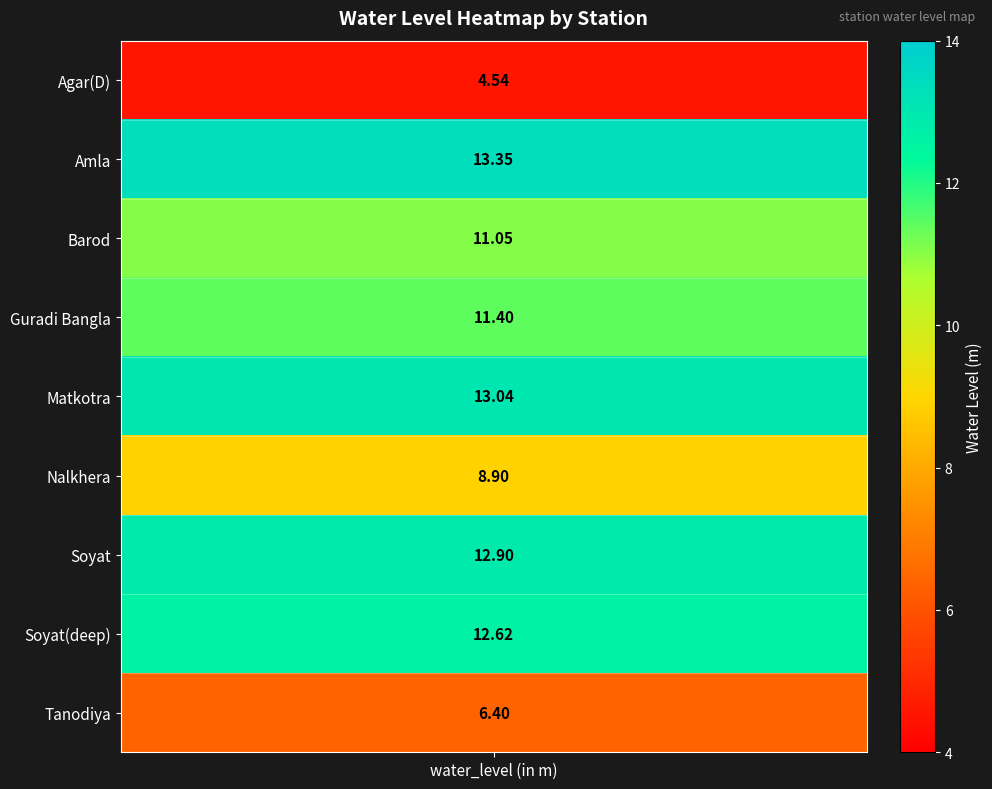

What is the minimum value shown in the chart?

4.5